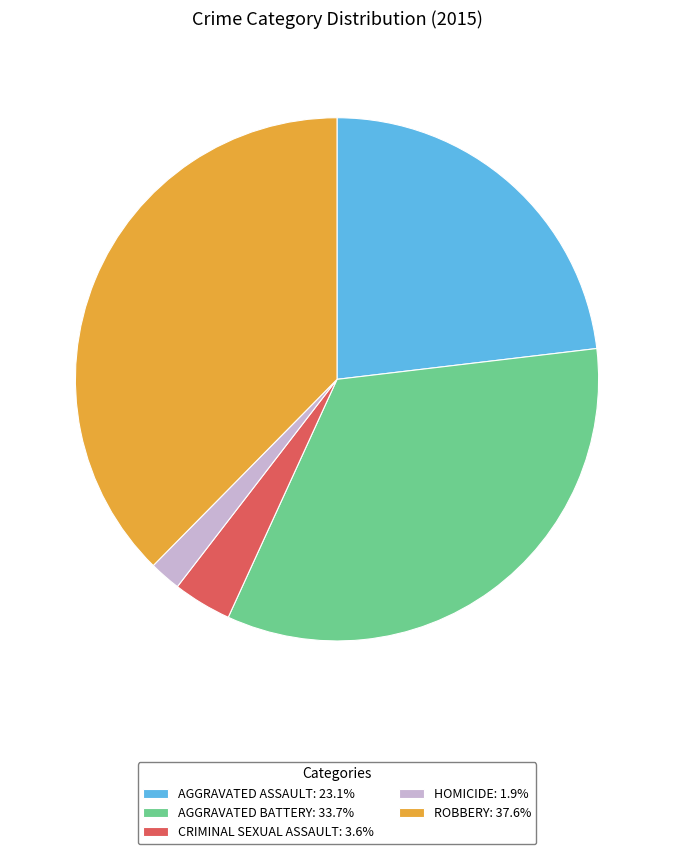

What is the ratio of the value at AGGRAVATED BATTERY: 33.7% to the value at HOMICIDE: 1.9%?

17.3